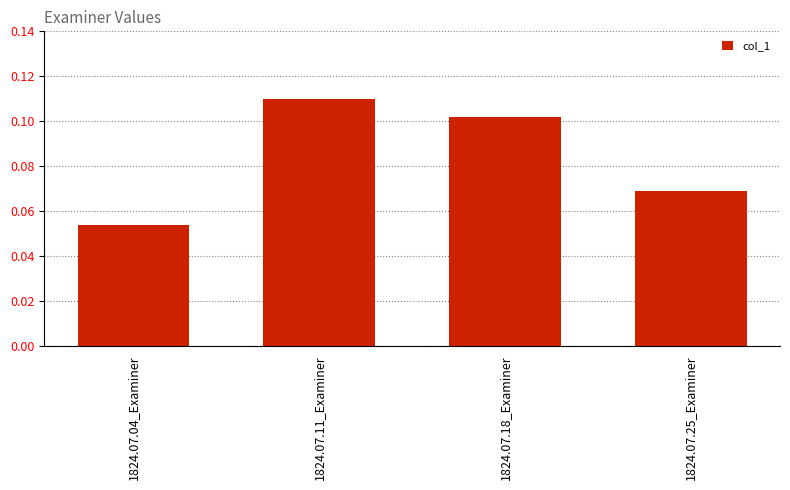

Count the values in the range 0 to 1.

4